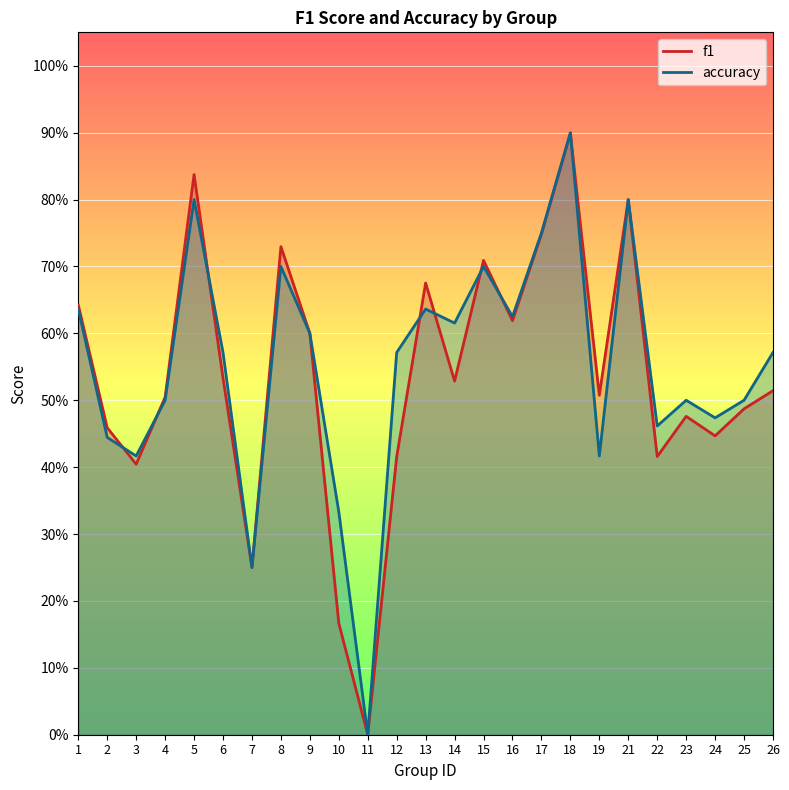

Is it true that f1 equals 1.2 at 8?

False